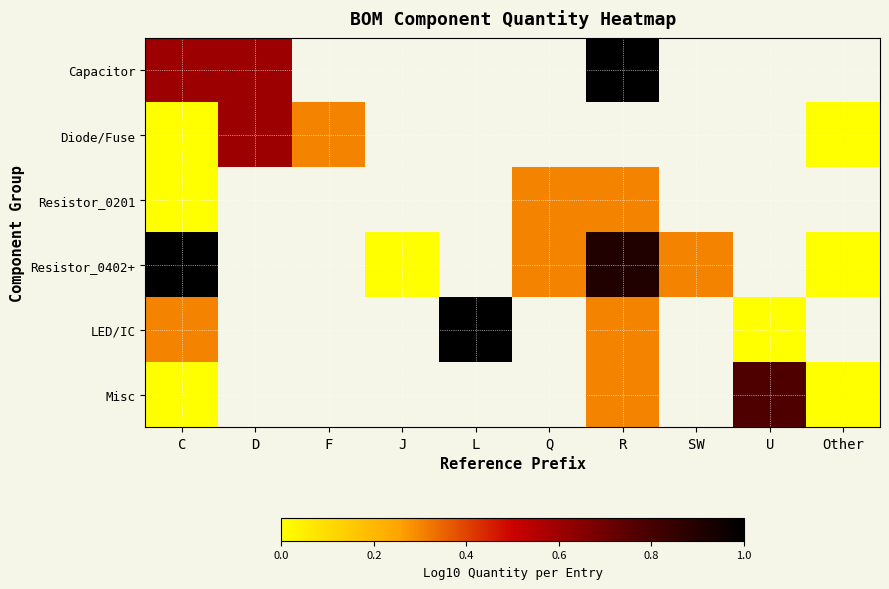

Count the number of categories in the chart.

10